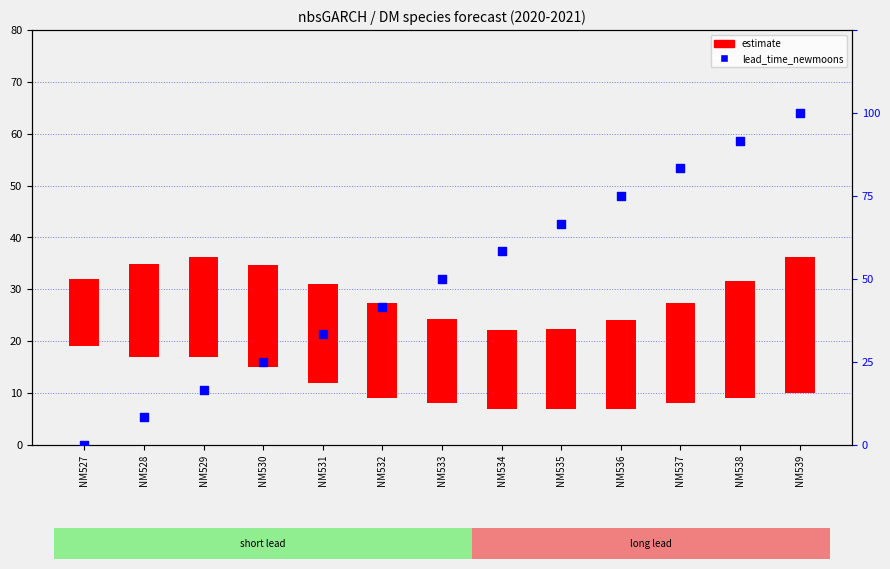

What are all the series names shown in the legend?

estimate, lead_time_newmoons